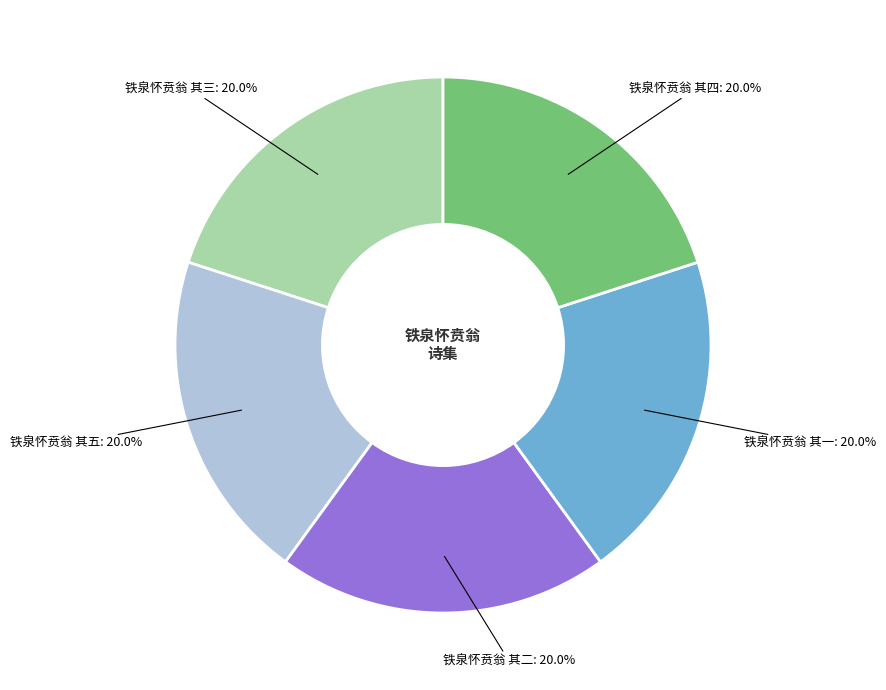

Is there a majority slice in this chart?

No